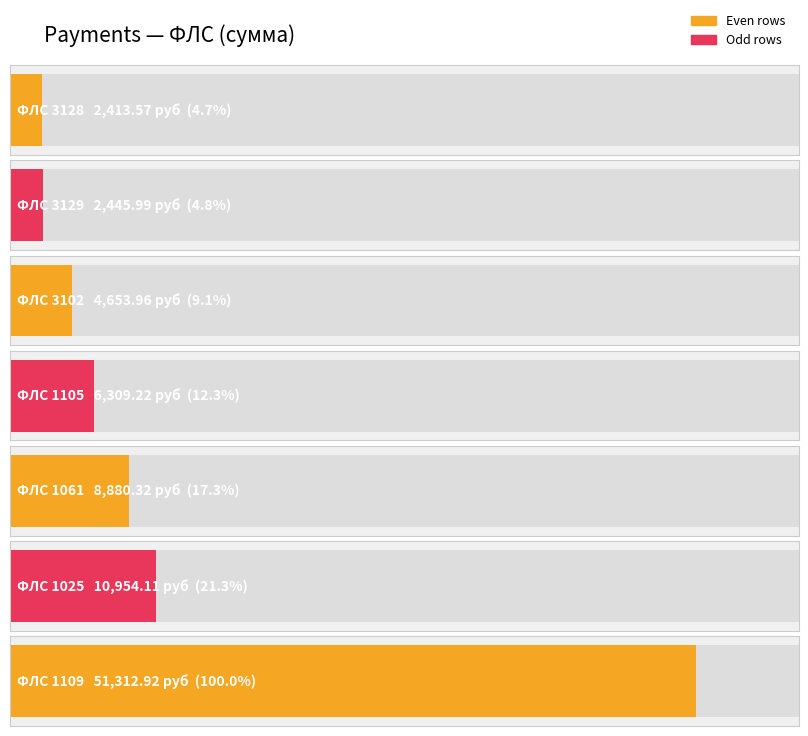

At which label does ФЛС first exceed 1109?

3128